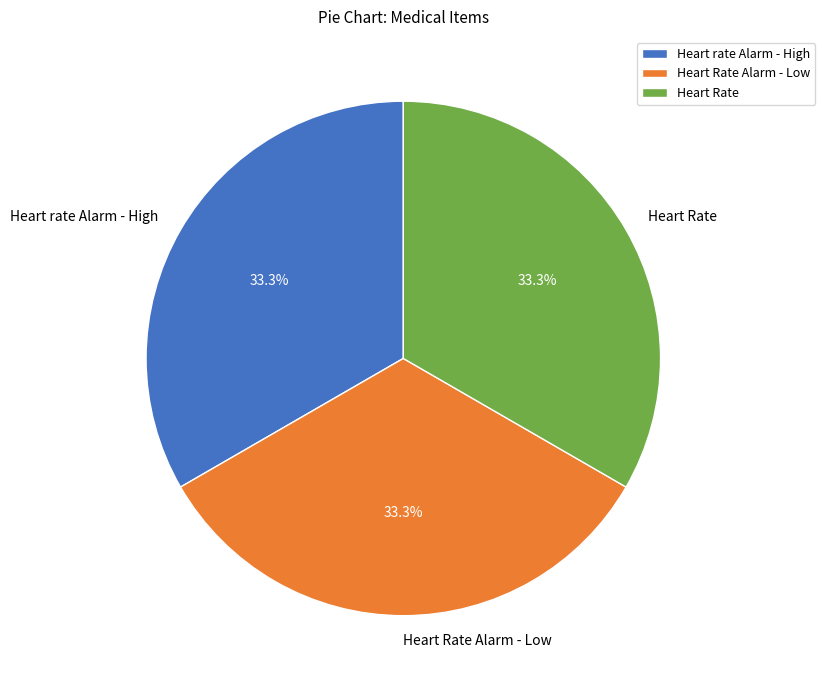

Does any single category account for the majority?

No